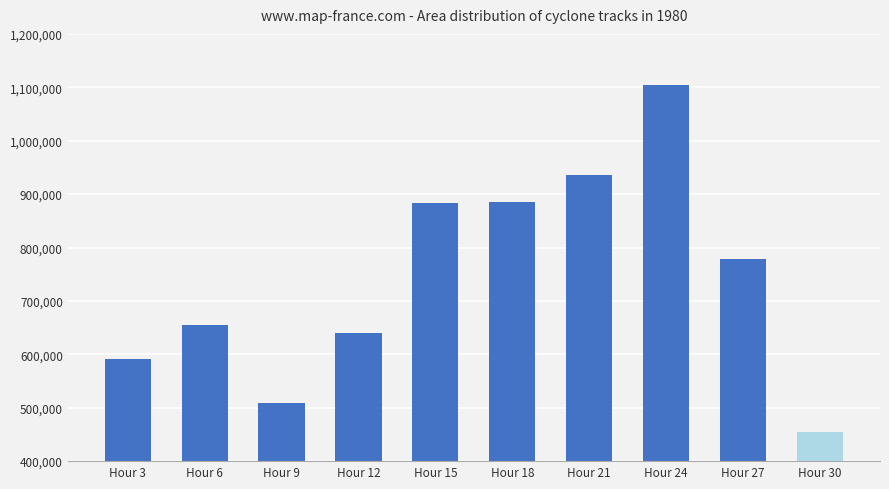

The value at 29441.0 is 624426. True or false?

False